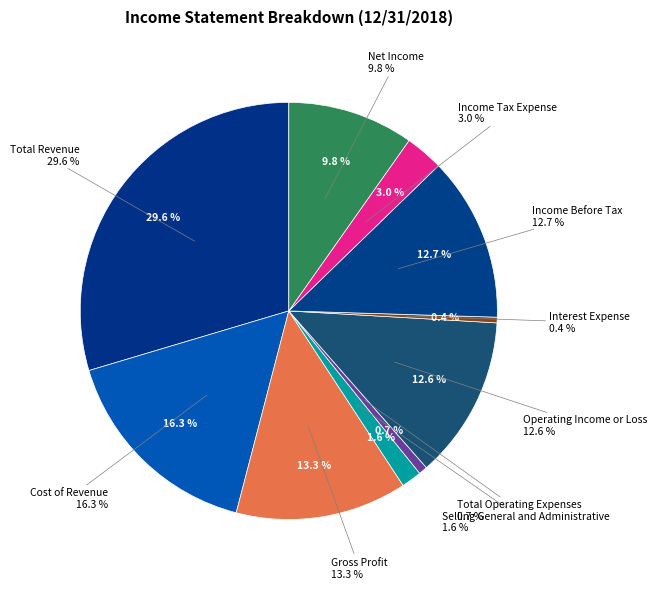

What is the smallest slice in the pie chart?

Interest Expense